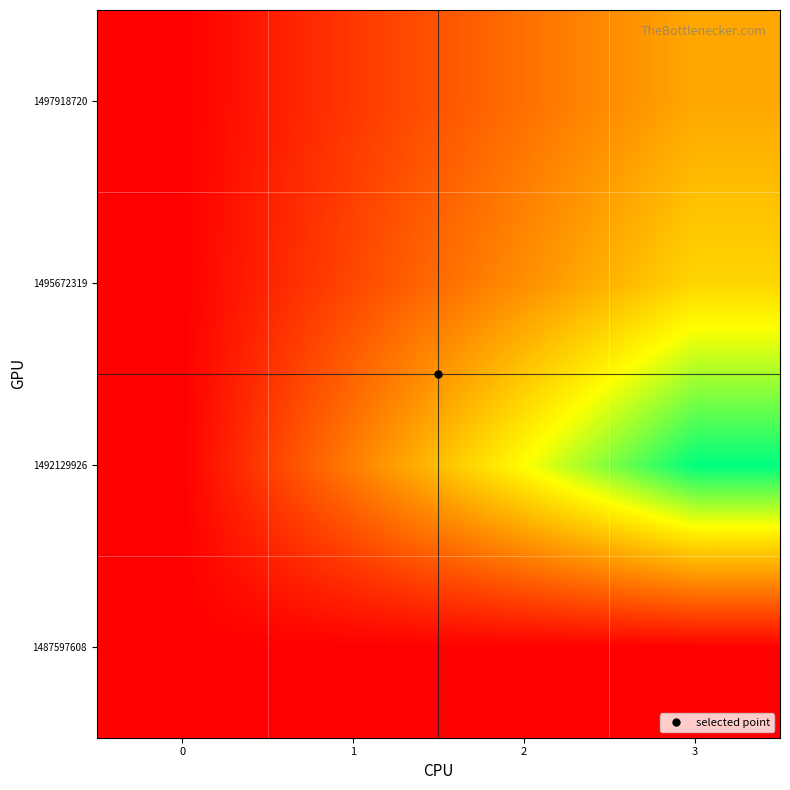

Reading left to right, extract all data points from this chart.

row_0: 0=0.0	1=0.0	2=0.0	3=0.0
row_1: 0=0.0	1=0.8	2=1.5	3=2.3
row_2: 0=0.0	1=0.4	2=0.9	3=1.3
row_3: 0=0.0	1=0.3	2=0.7	3=1.0